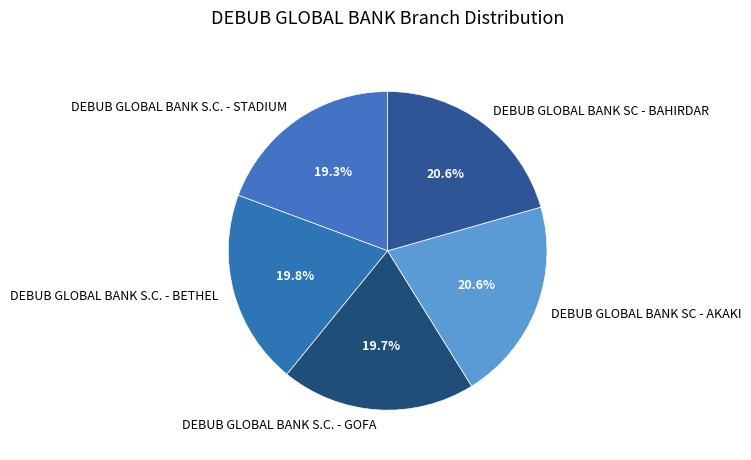

Approximately how many times larger is the value at DEBUB GLOBAL BANK S.C. - BETHEL compared to DEBUB GLOBAL BANK SC - AKAKI?

1.0